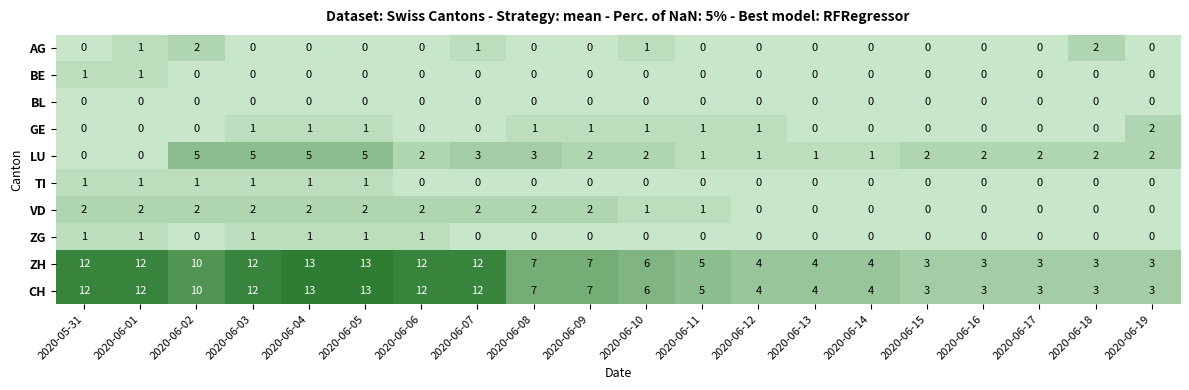

True or false: VD has a value of 1 at 2020-06-11.

True